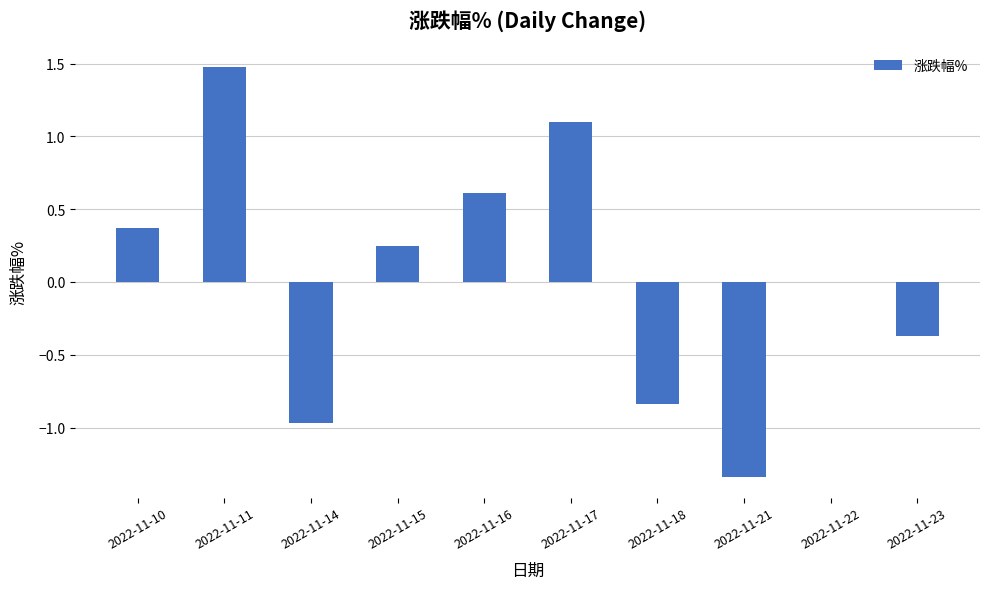

The chart shows a value of 1.3 at 2022-11-22. True or false?

False